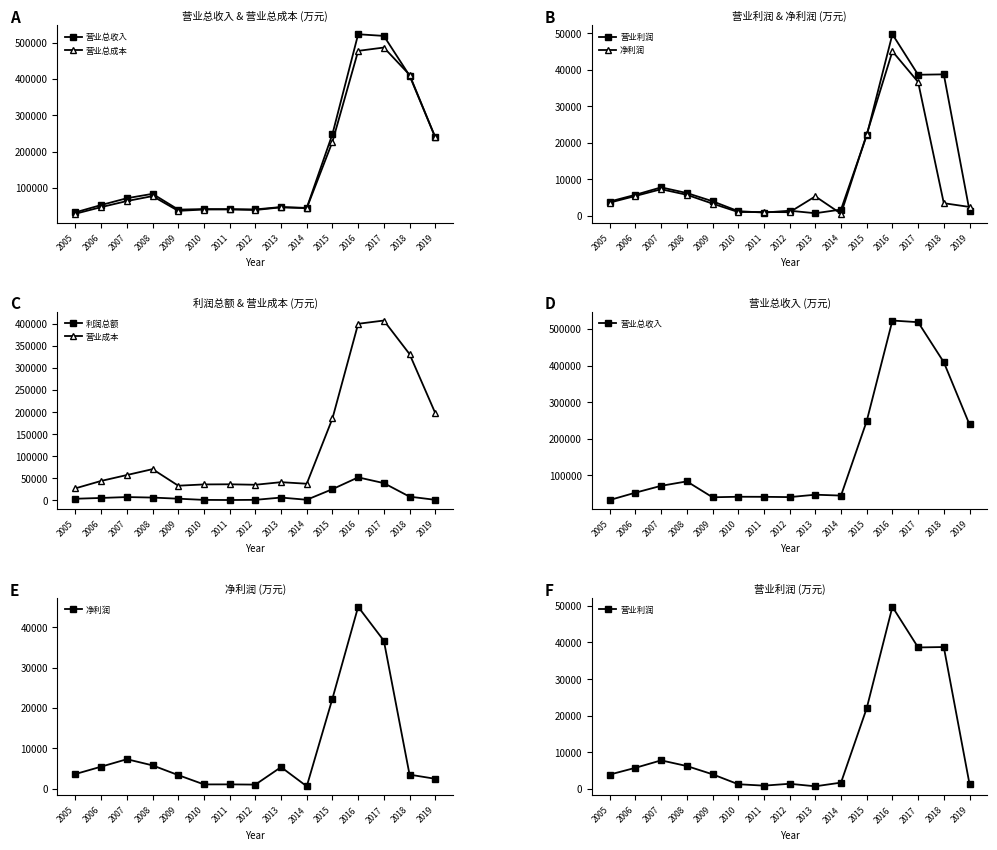

What are all the series names shown in the legend?

营业总收入, 营业总成本, 营业利润, 净利润, 利润总额, 营业成本